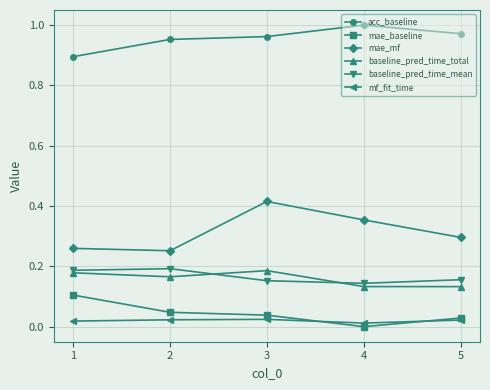

What is the difference between the highest and lowest values at 2?

0.9